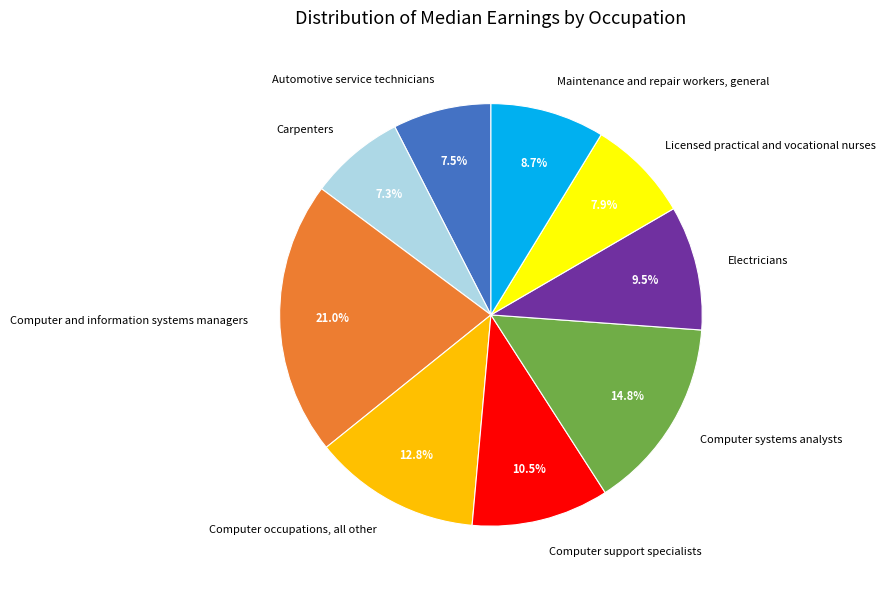

Is the sum of Automotive service technicians and Electricians greater than half?

No